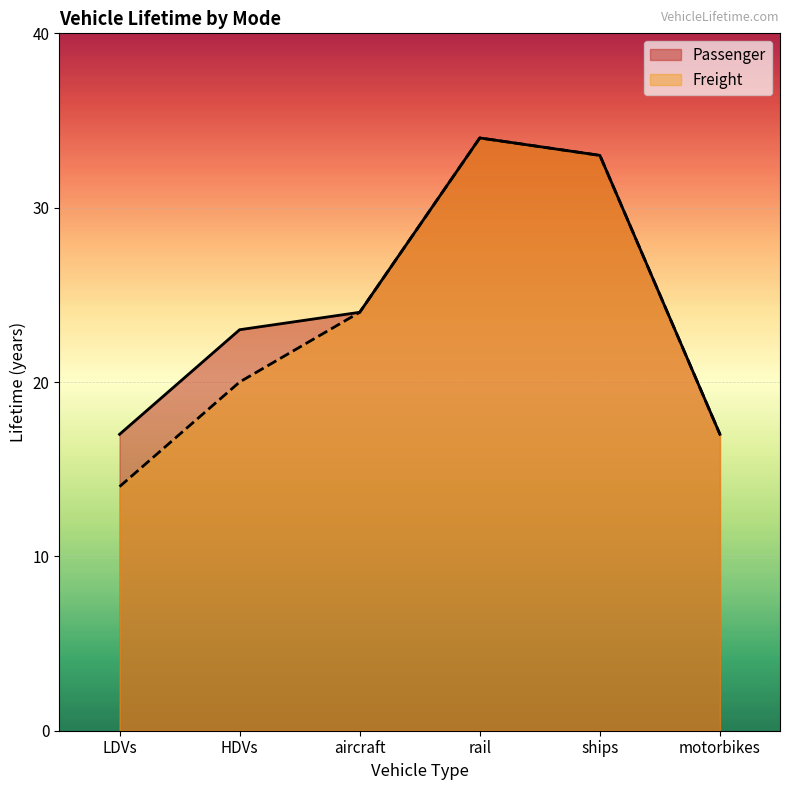

At which category is the sum across all series the highest?

rail